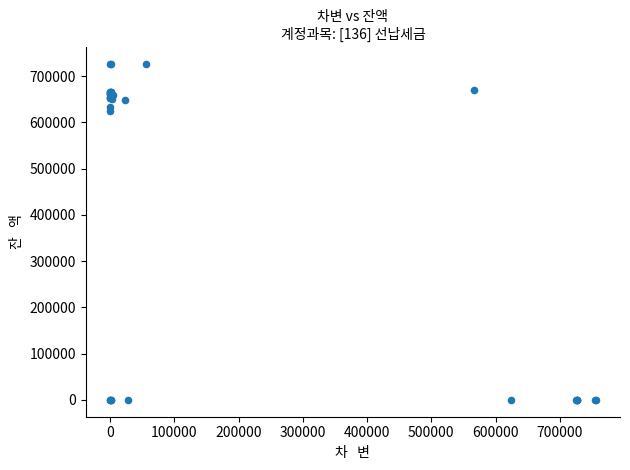

What Y value in the scatter plot is closest to 363590?

624940